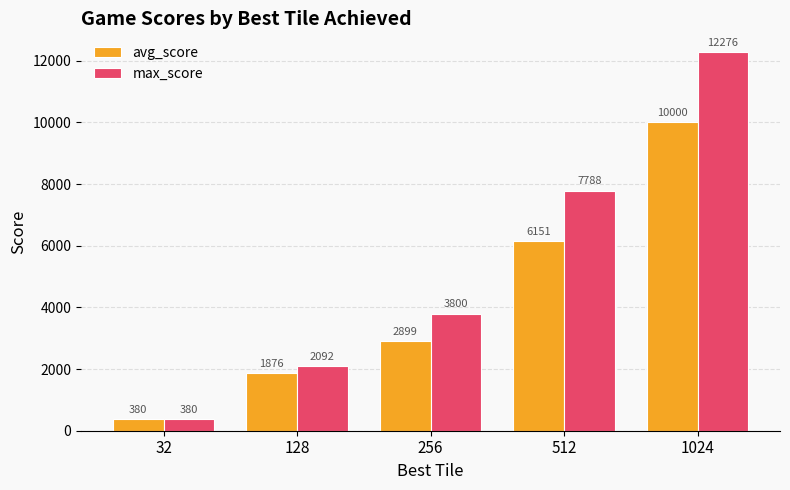

Rank the series by their maximum value, from lowest to highest.

avg_score, max_score